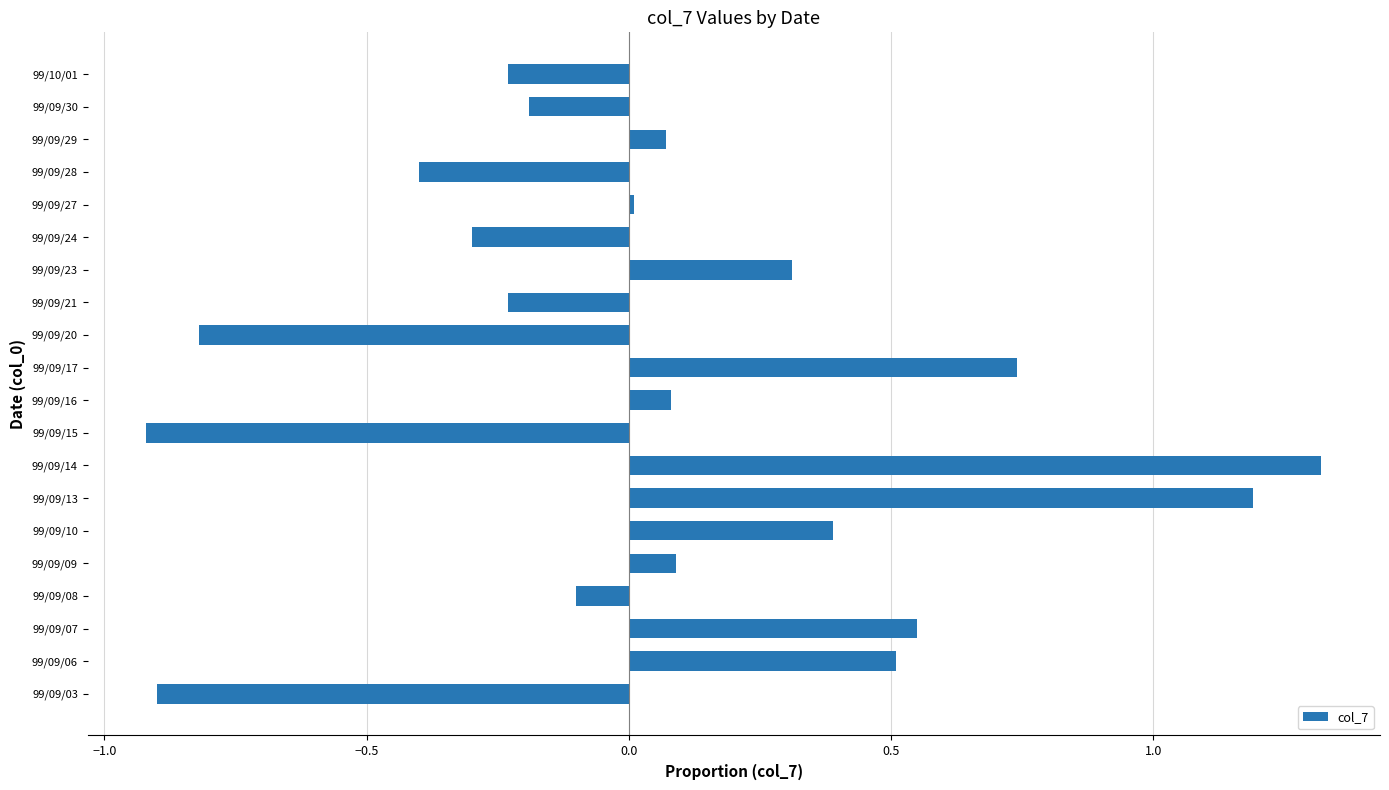

What is the sum of the values at 99/09/07 and 99/09/10?

0.9